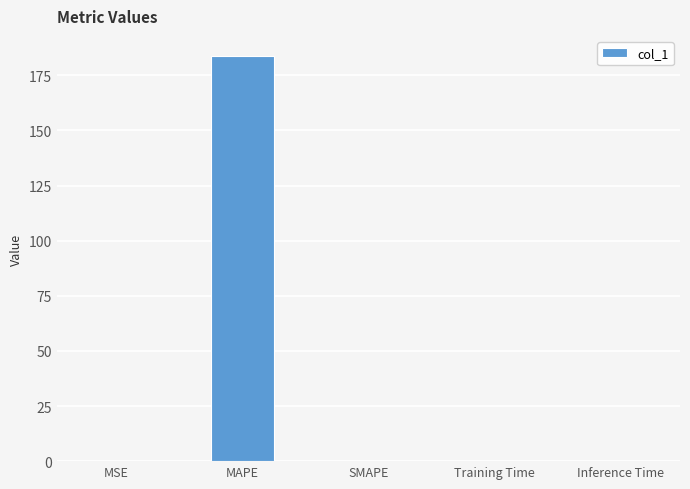

Which category has the highest value across all series?

MAPE